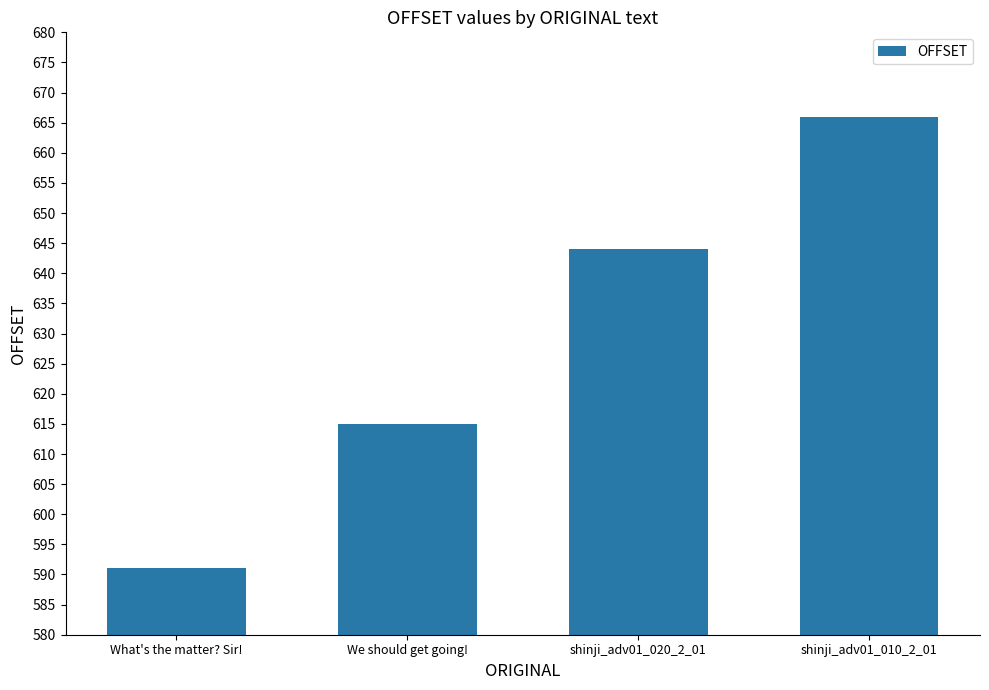

What position from the right is What's the matter? Sir!?

4